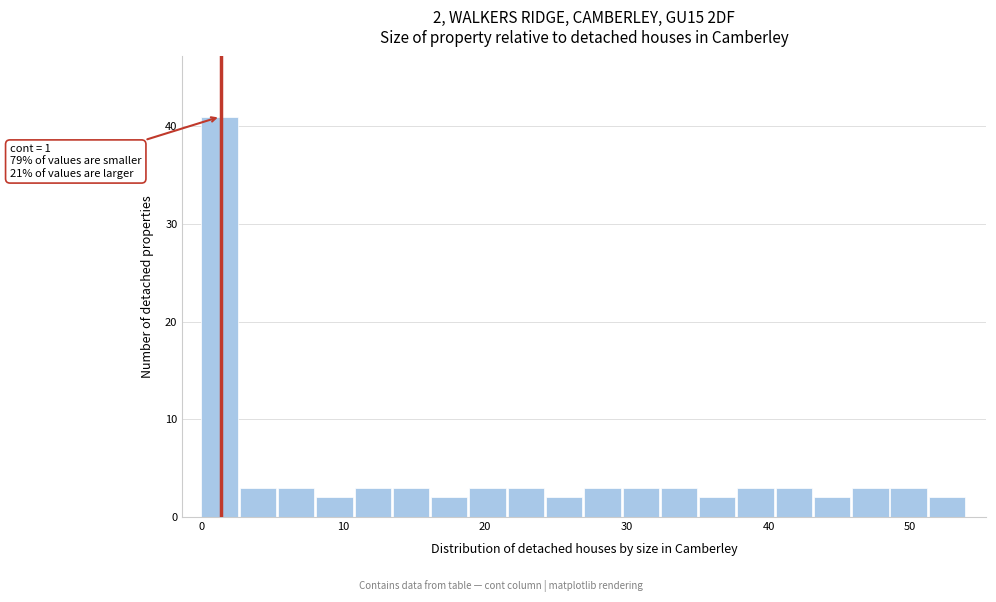

Read against the x-axis, roughly where is the centre of the tallest bar?

1